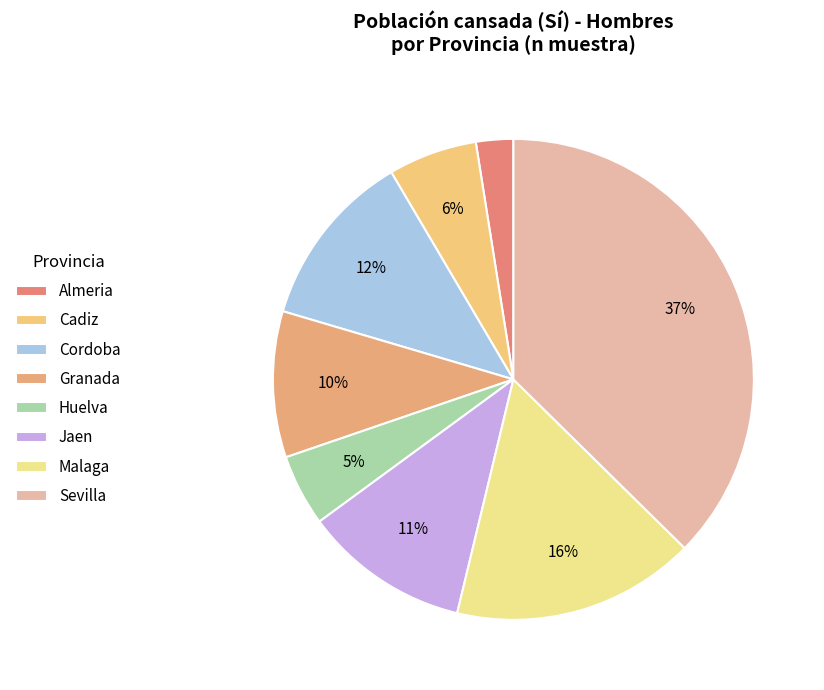

Which category has the smallest portion of the pie?

Almeria